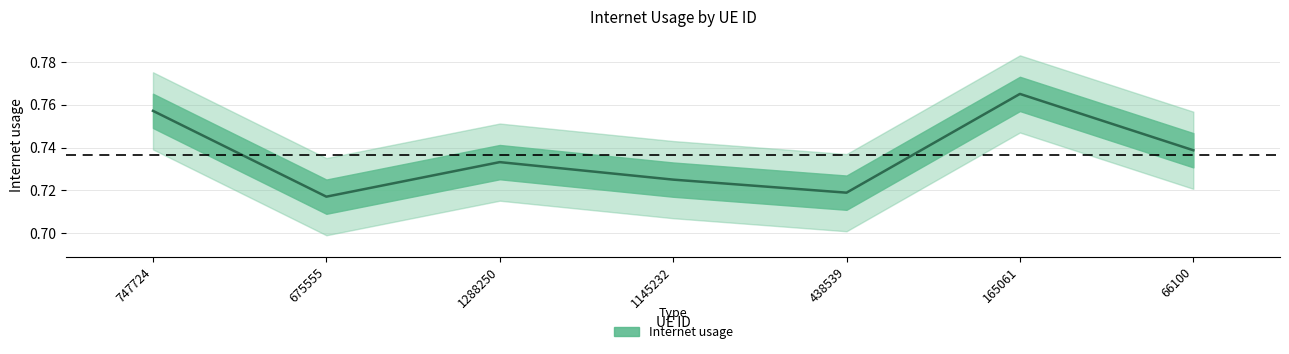

Is this an area chart (filled region under the line)?

No